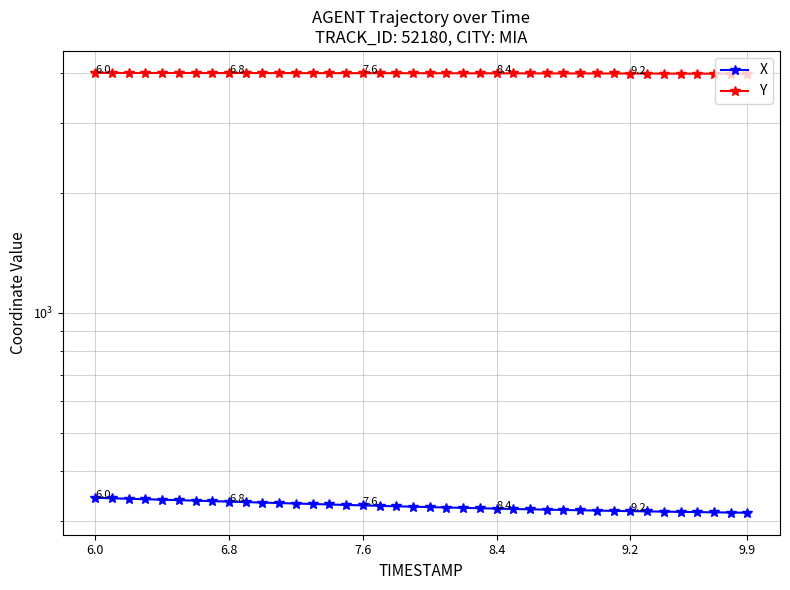

At which category is the sum across all series the highest?

6.0